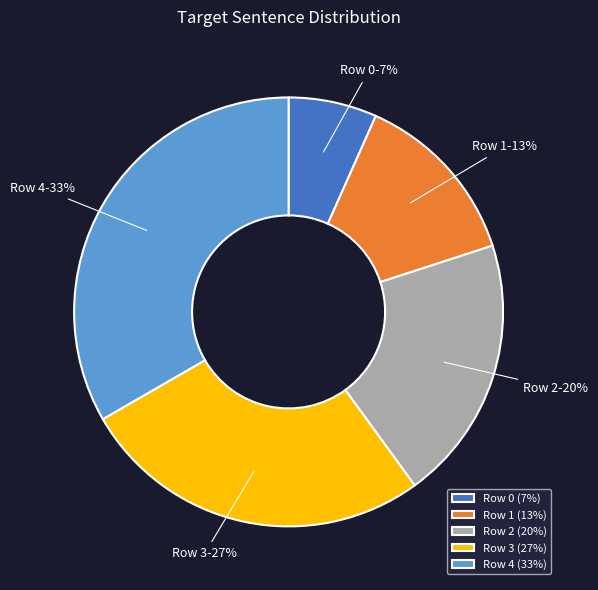

To the nearest percent, what is the average slice percentage?

20%